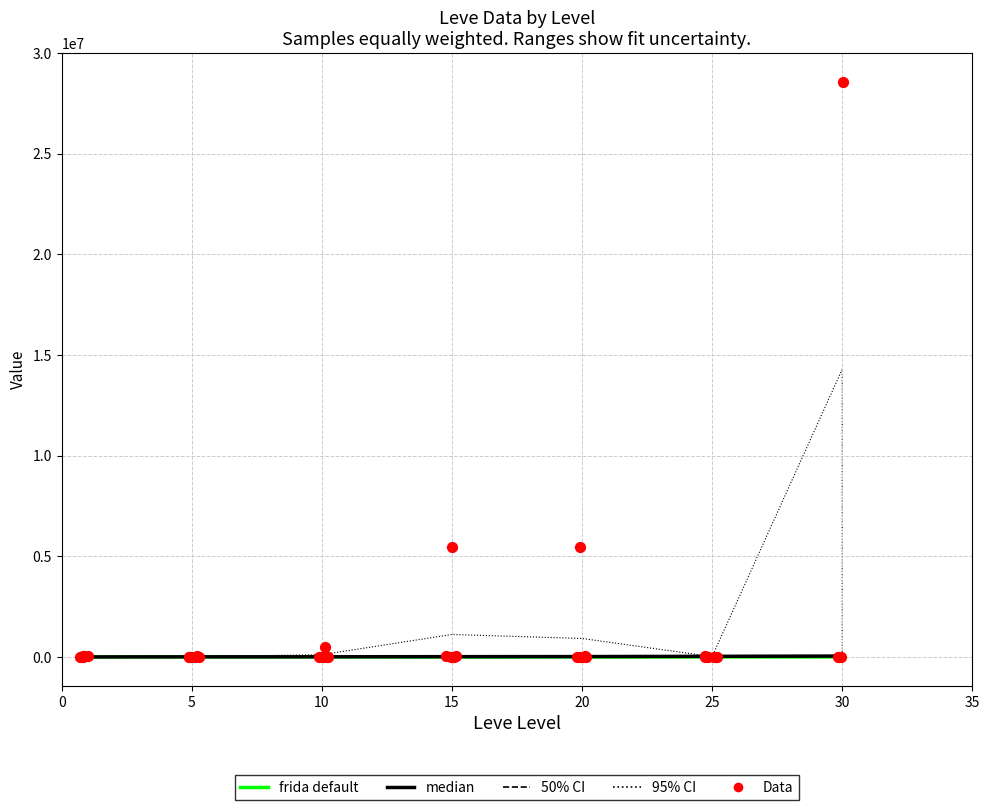

What is the total value across all series at 20?

51895